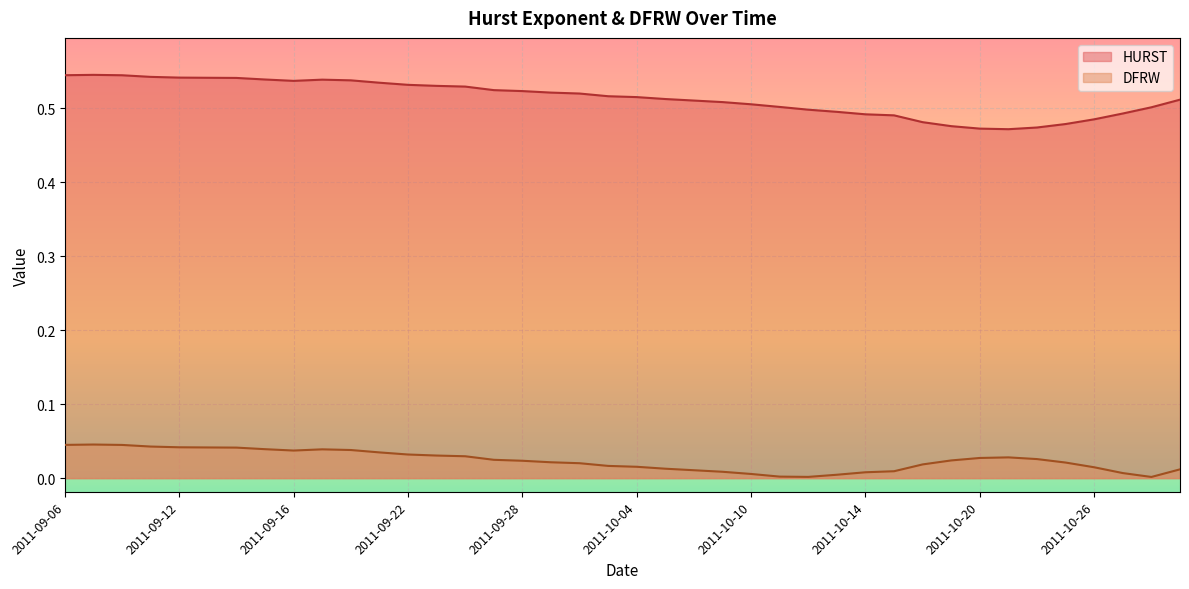

Rank the series by their average value, from highest to lowest.

HURST, DFRW